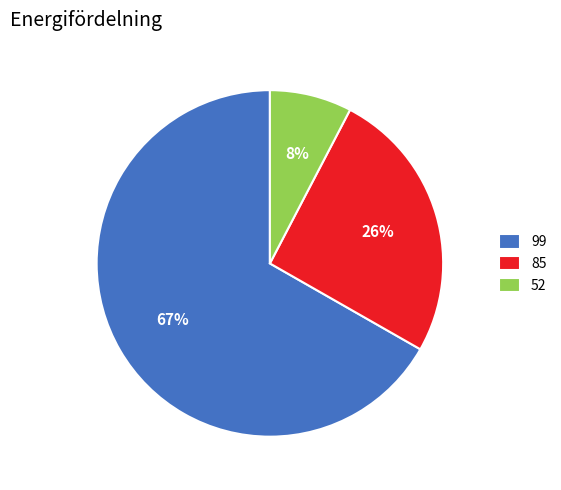

What is the majority slice?

99